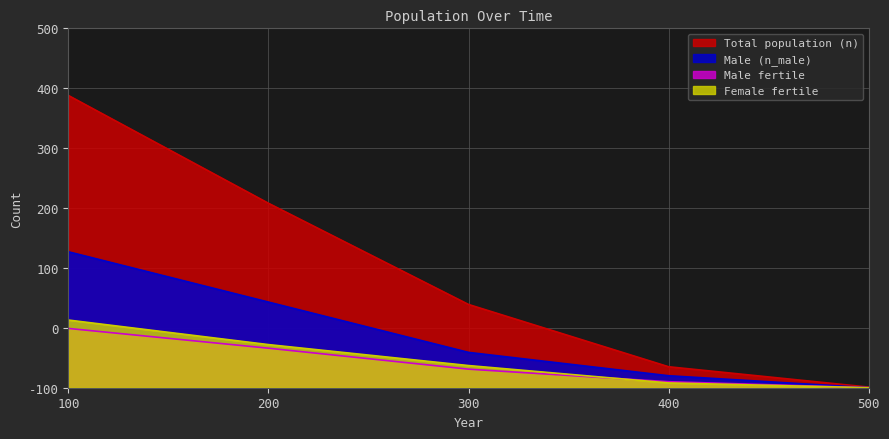

Rank the series at 100 from highest to lowest value.

Total population (n), Male (n_male), Female fertile, Male fertile